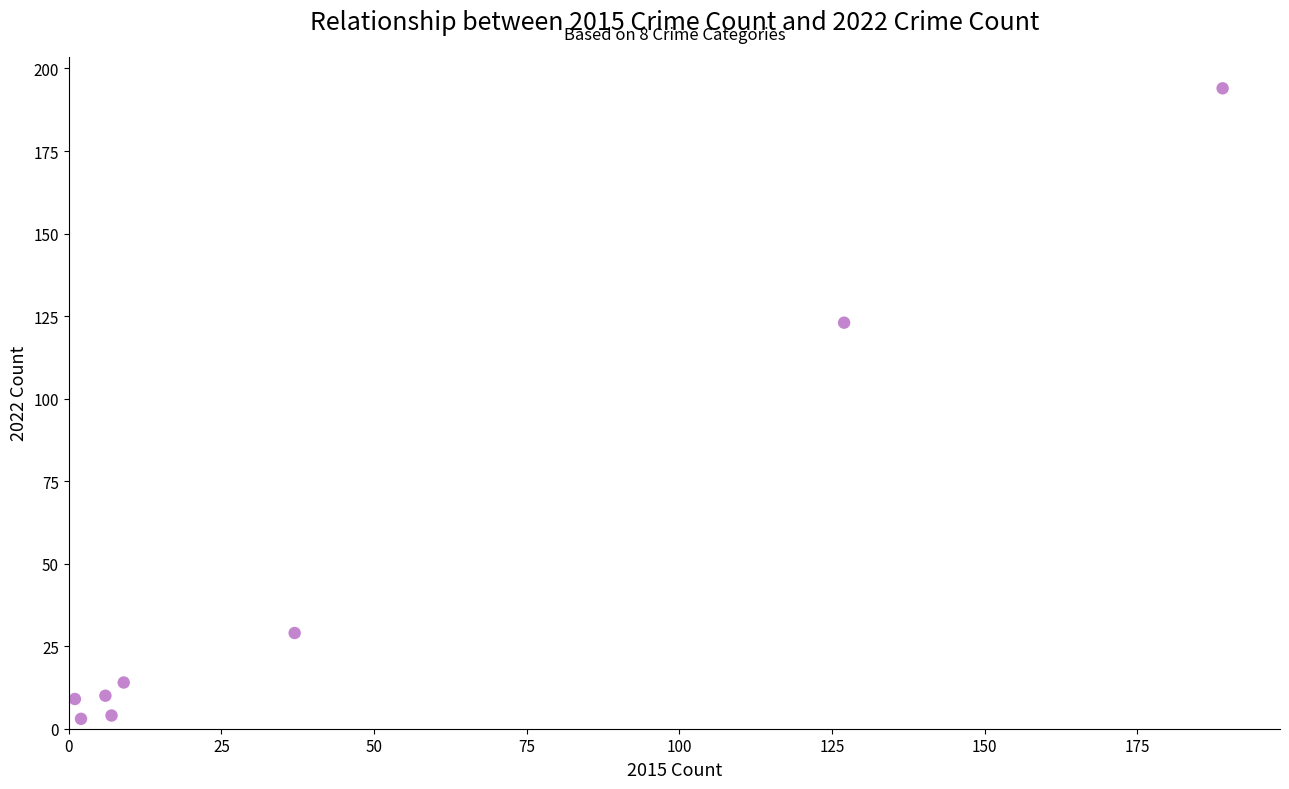

What is the range of Y values (max minus min)?

191